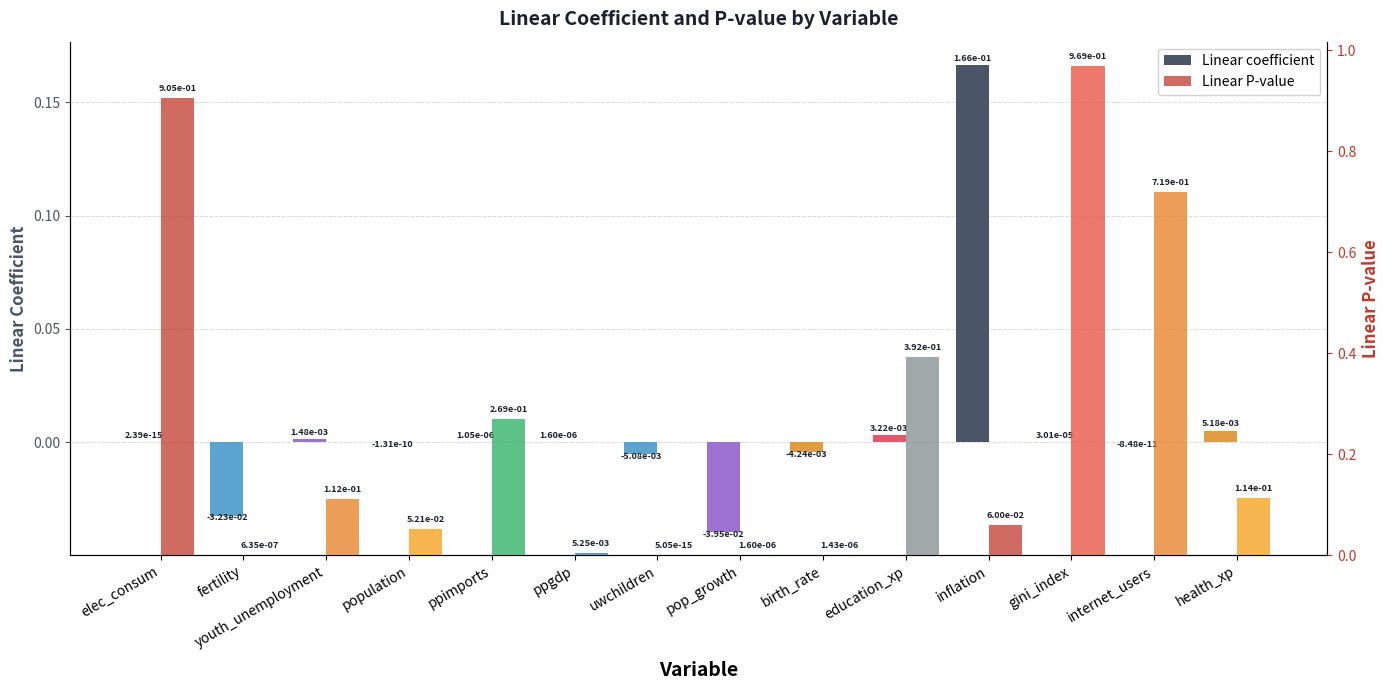

List the series in order of their overall mean, lowest first.

Linear coefficient, Linear P-value